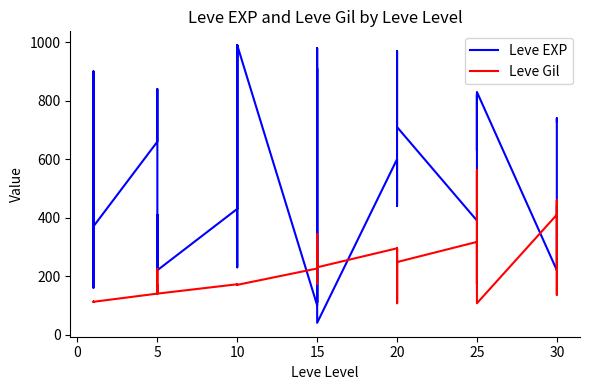

What is the spread (max minus min) of values at 15?

126